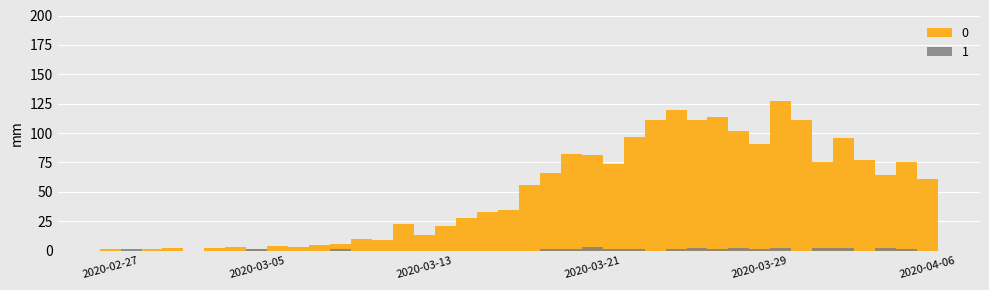

Count the 1 values in the range 0 to 1.

33